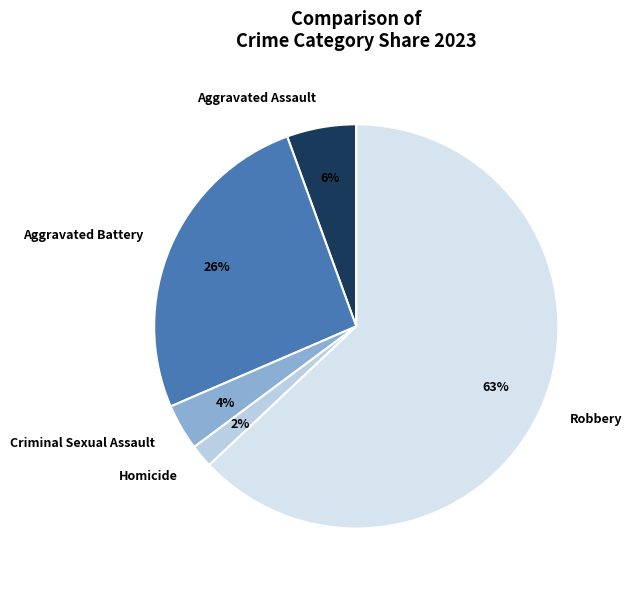

What is the majority slice?

Robbery